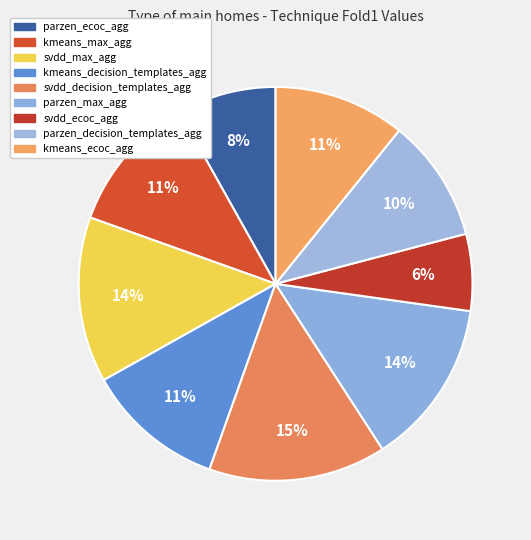

Combined, what portion of the pie is svdd_ecoc_agg and parzen_max_agg?

20.0%